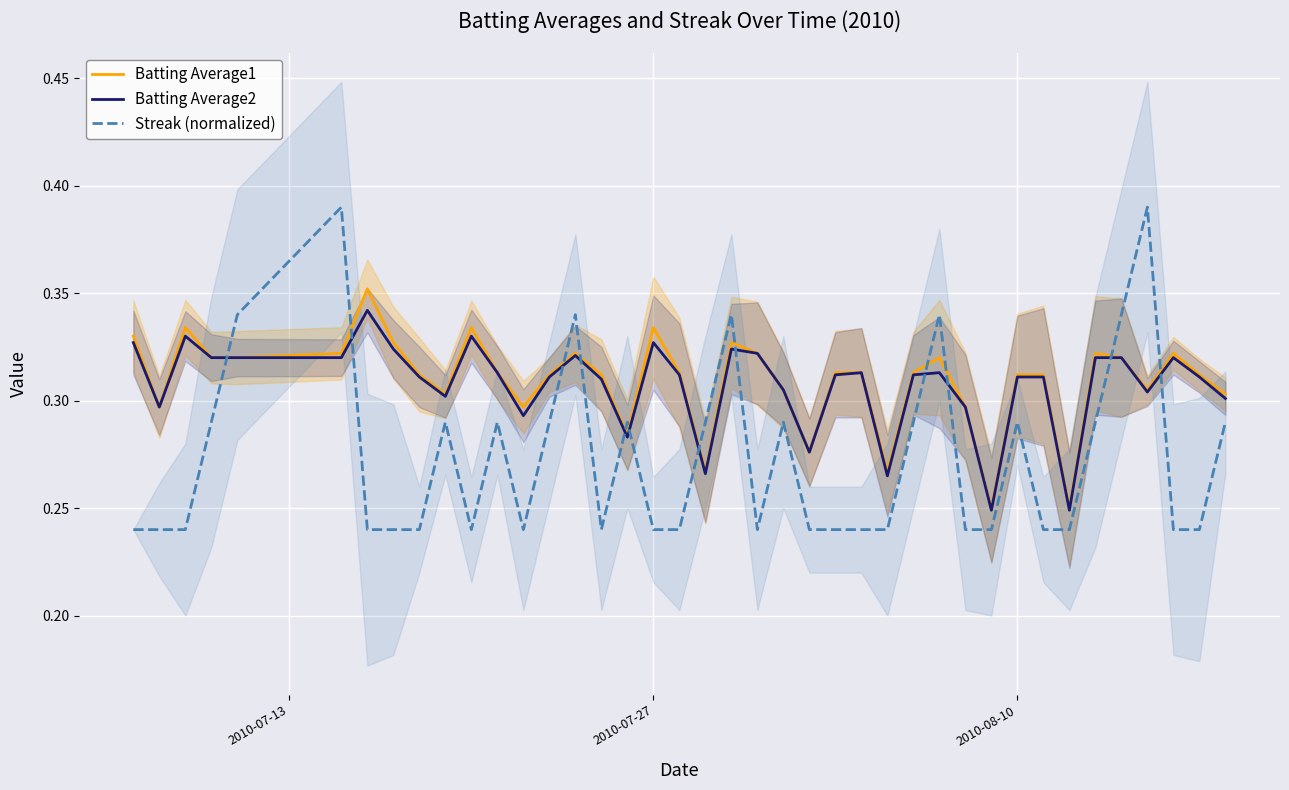

True or false: Batting Average1 has more than 2 points higher than both neighbors.

True